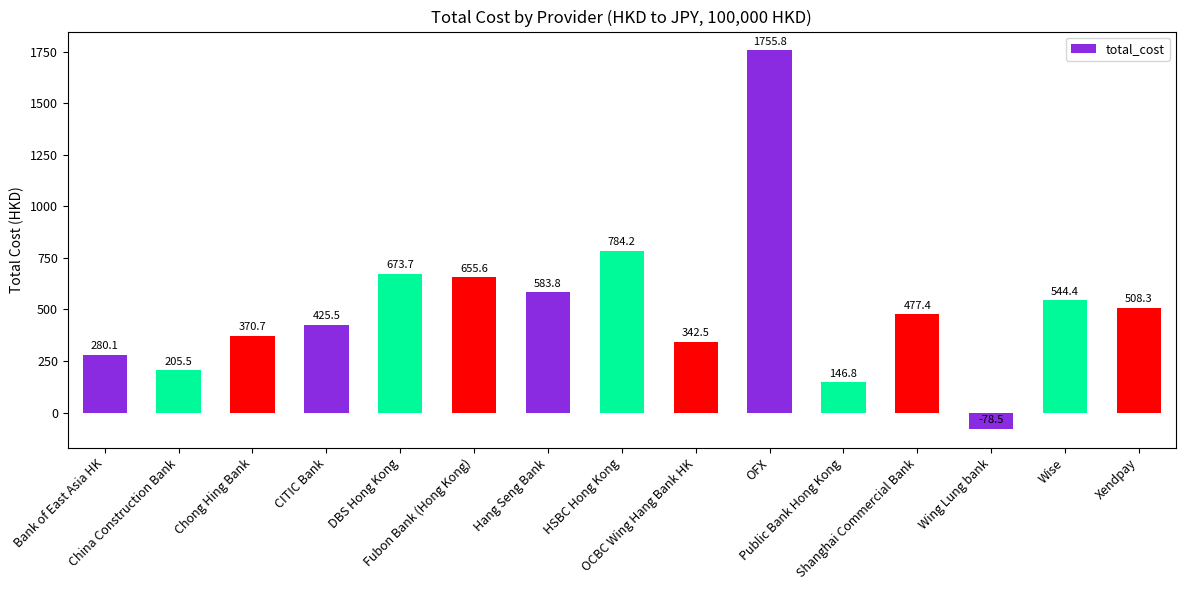

At which category does the chart reach its peak across all series?

OFX